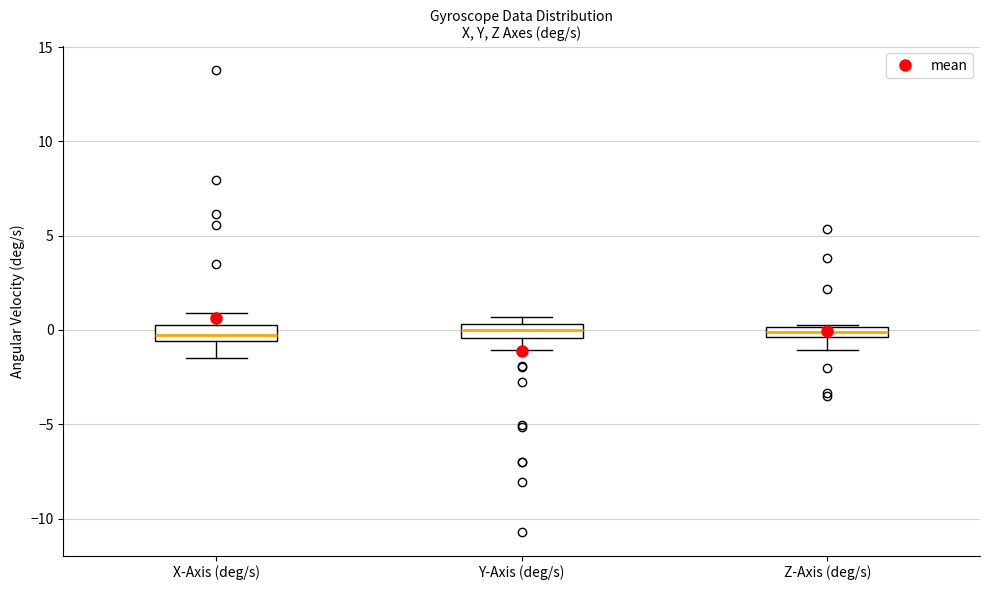

Where is the upper edge of the box for Y-Axis (deg/s) on the y-axis? The values are not printed on the chart, so give them approximately, as read against the axis.

0.5